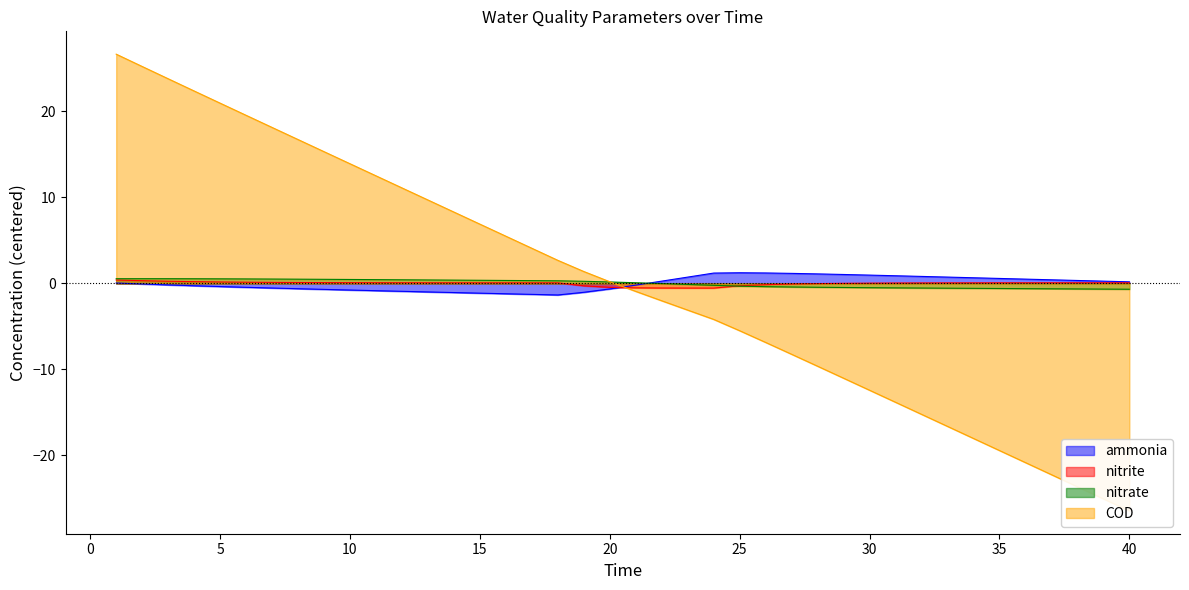

What is the maximum value for COD?

26.7